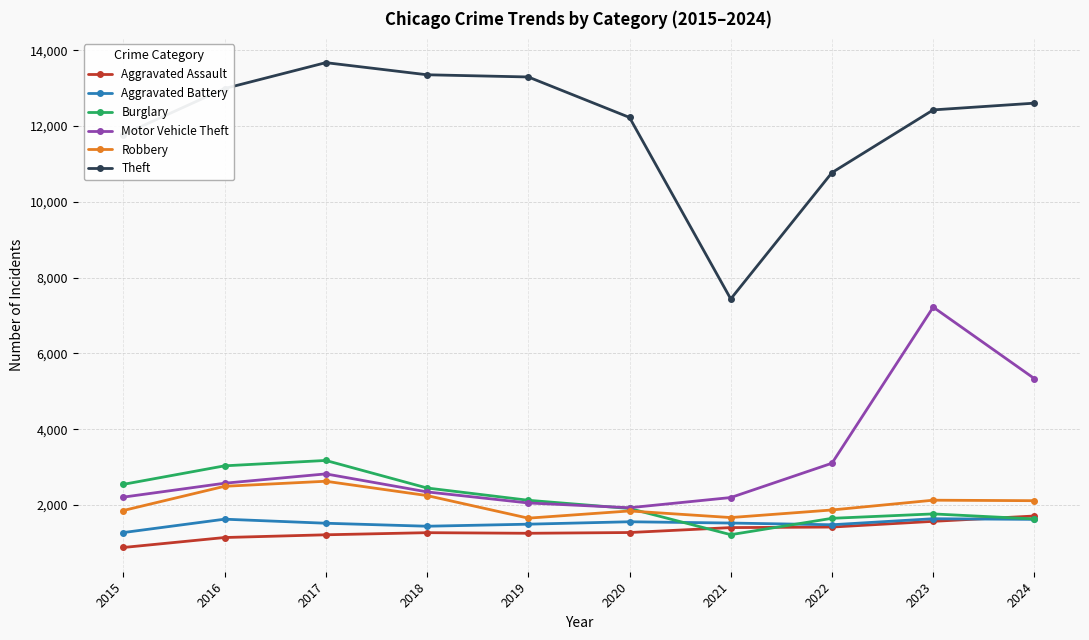

True or false: Theft has a value of 13675 at 2017.

True